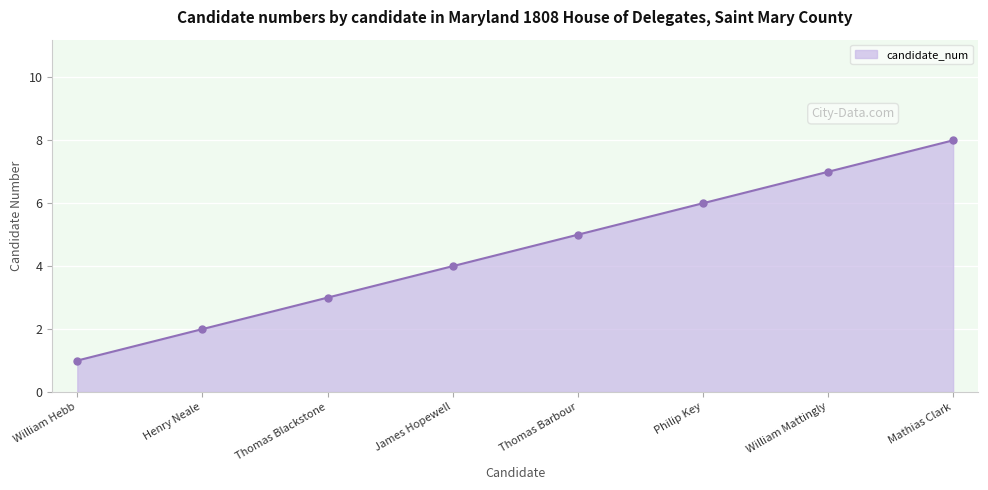

What is the sum of all values?

36